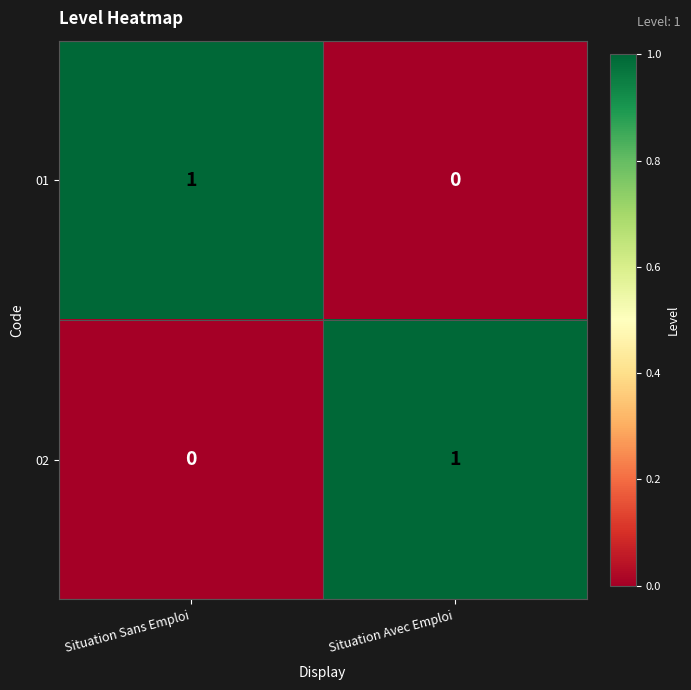

Is the value of 01 at Situation Avec Emploi greater than the value of 02 at Situation Avec Emploi?

No